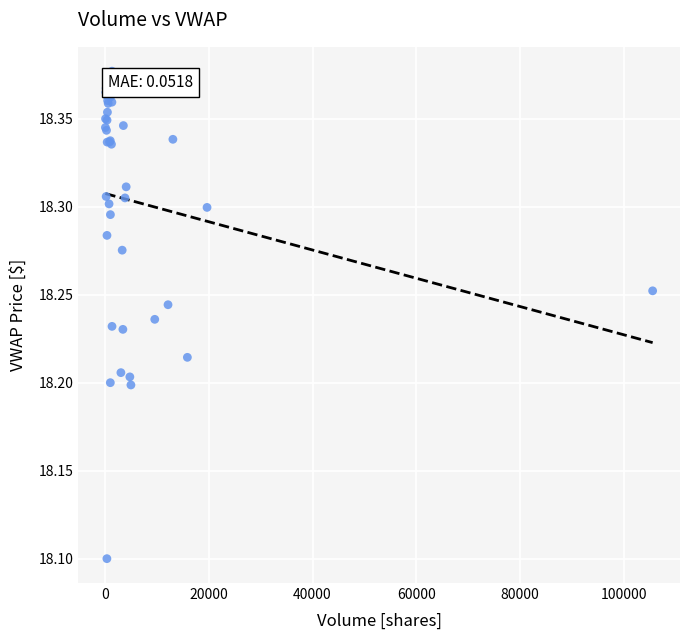

What Y value in the scatter plot is closest to 18?

18.1